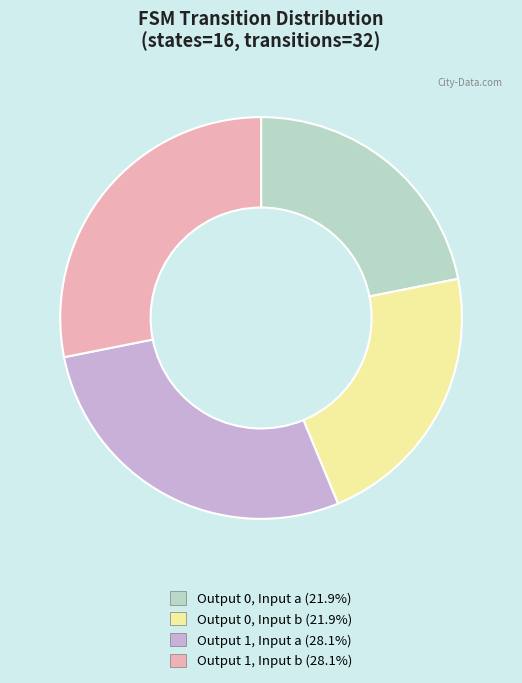

Is there a majority slice in this chart?

No